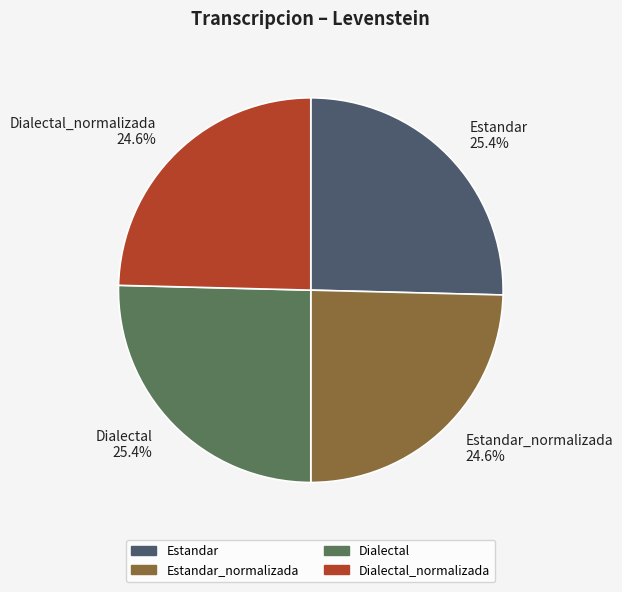

Combined, what portion of the pie is Estandar_normalizada and Estandar?

50.0%